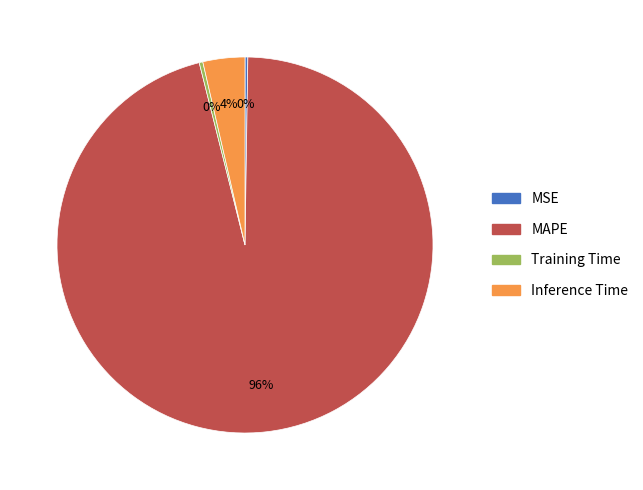

The MAPE slice represents 96% of the pie. True or false?

True